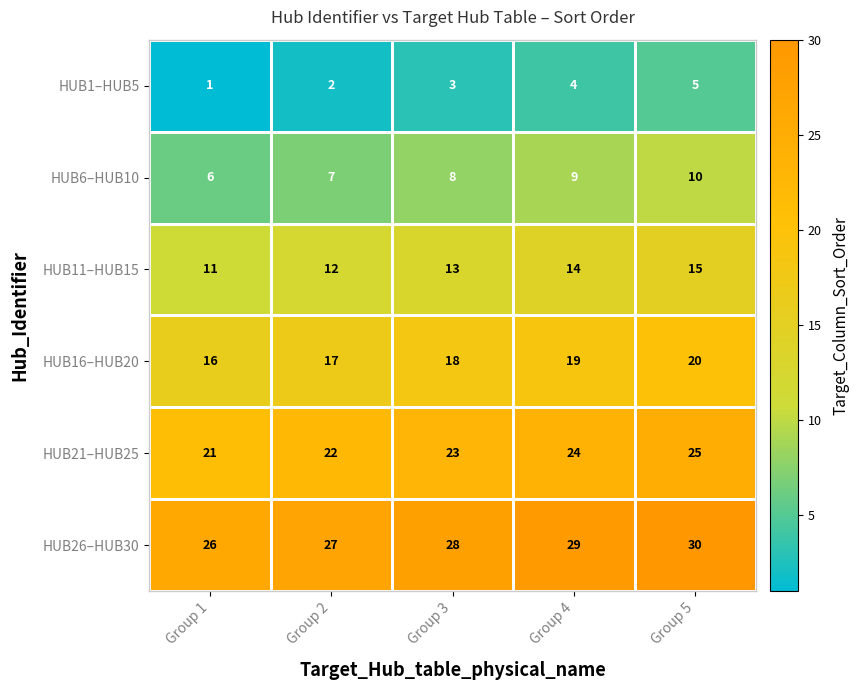

What is the difference between the maximum and minimum values in the HUB11–HUB15 series?

4